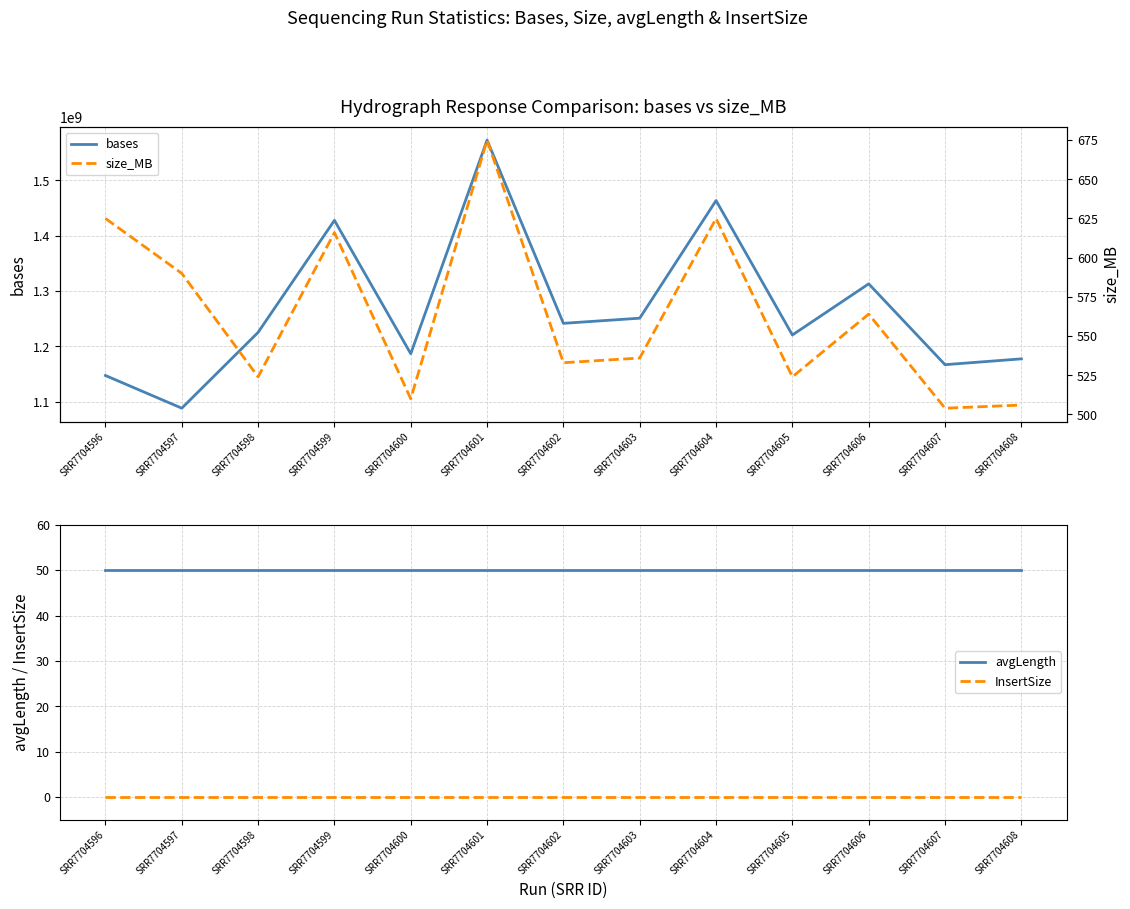

Which category has the highest value in the InsertSize series?

SRR7704596